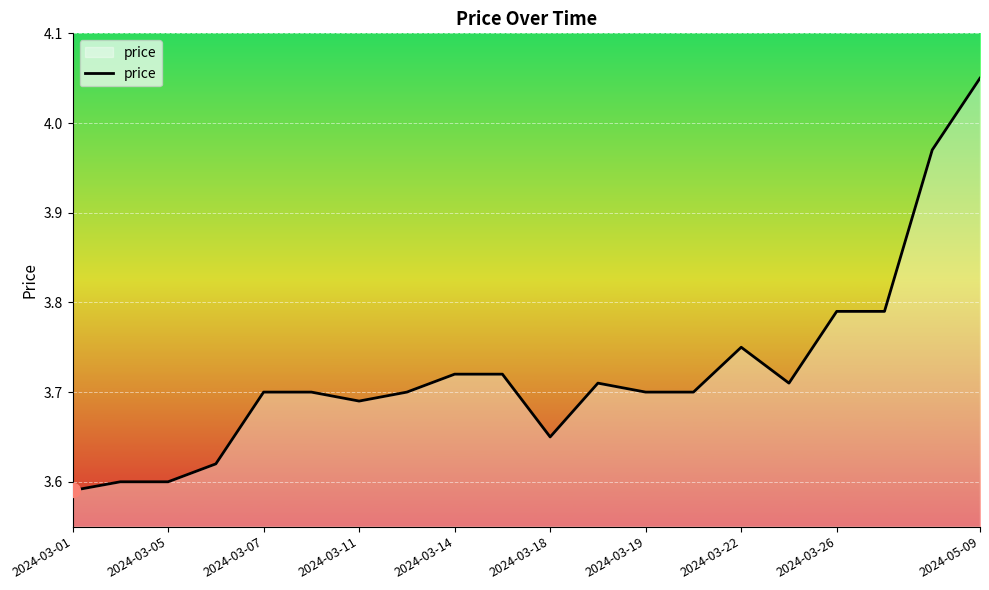

True or false: there are more than 1 points higher than both neighbors.

True